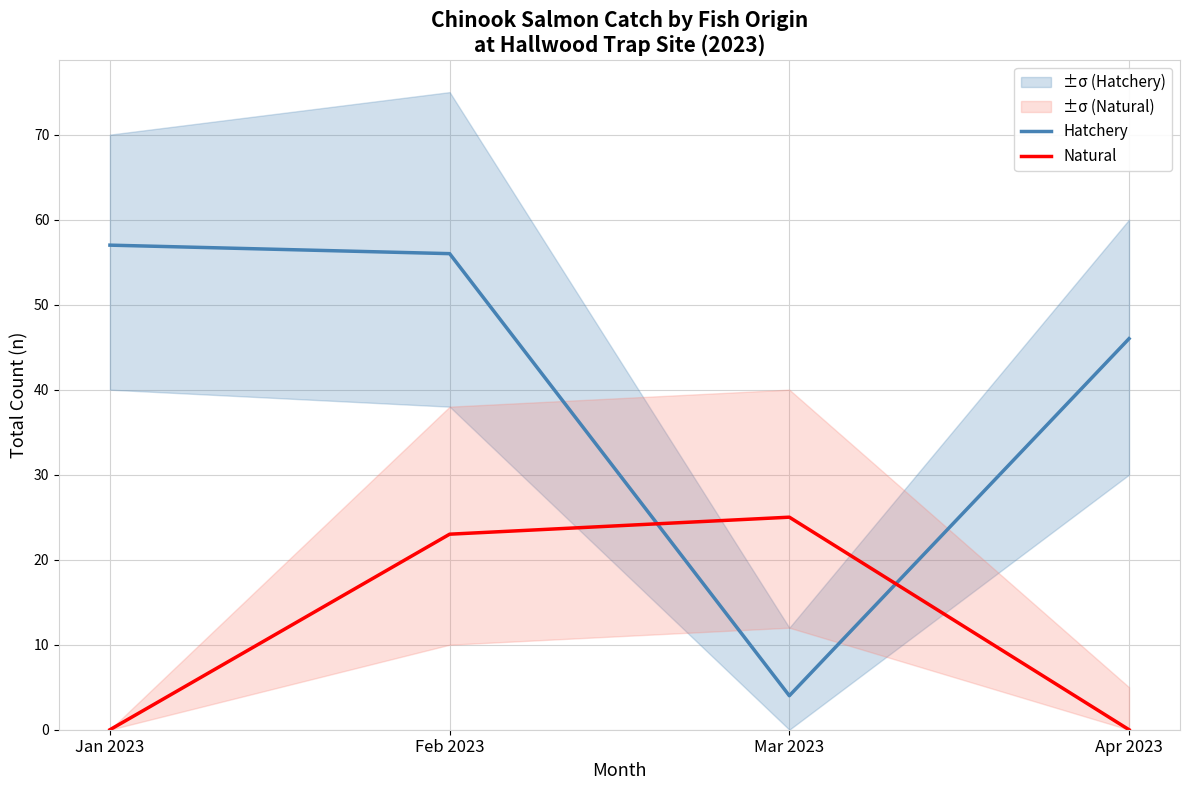

Is it true that Hatchery equals 4 at Mar 2023?

True